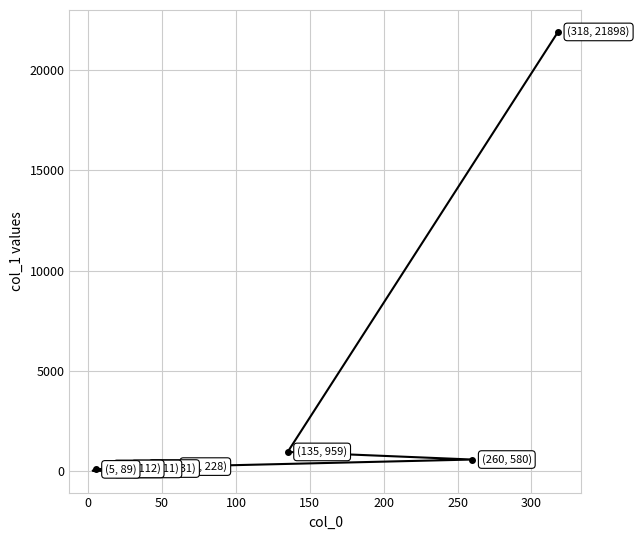

Does the chart have visible grid lines?

Yes